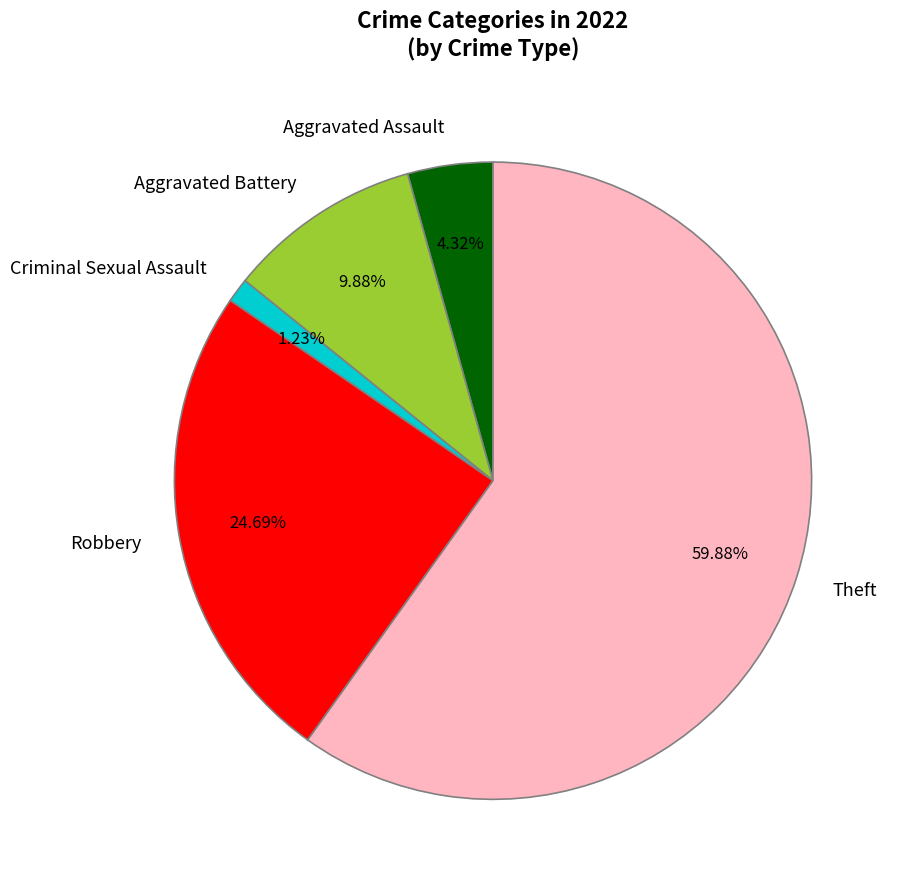

Is it true that Criminal Sexual Assault is 9% of the pie?

False